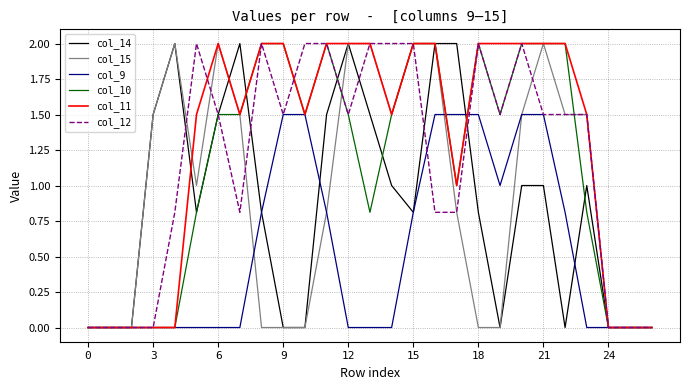

What is the maximum value shown in the chart?

2.0